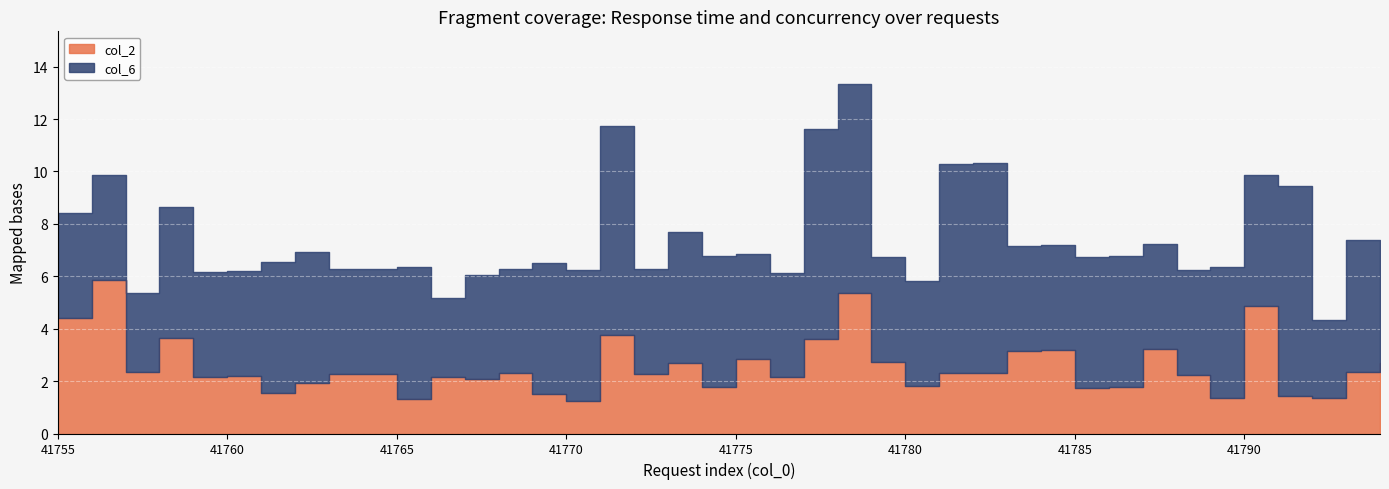

How many intersections are there between col_2 and col_6?

1